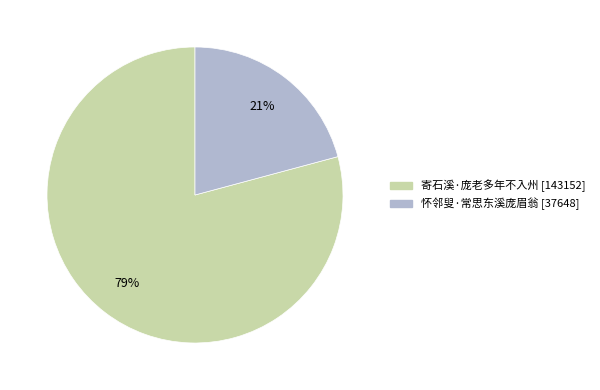

Count the number of slices in the pie.

2